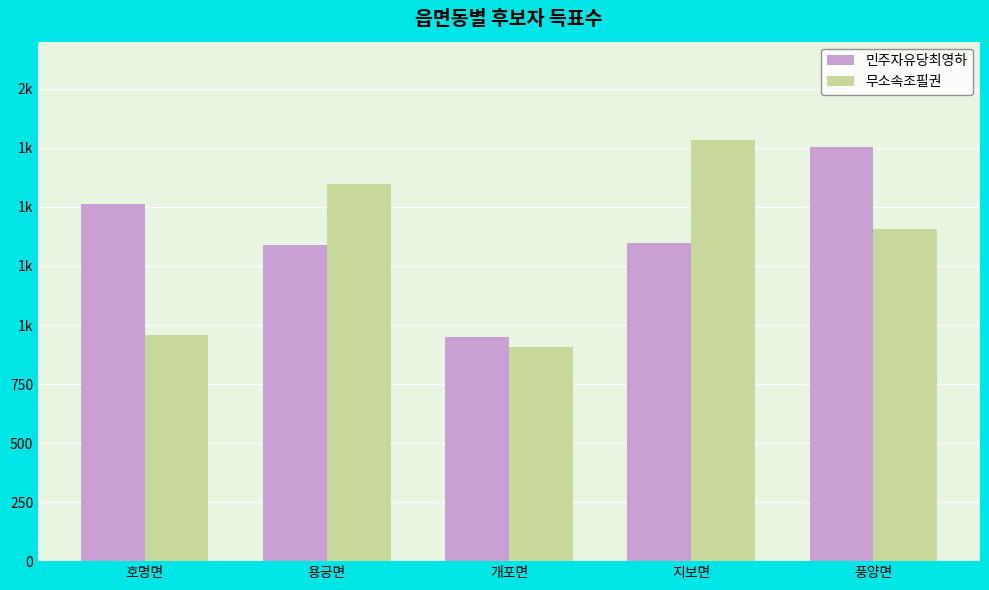

What is the label of the 2nd bar from the right?

지보면